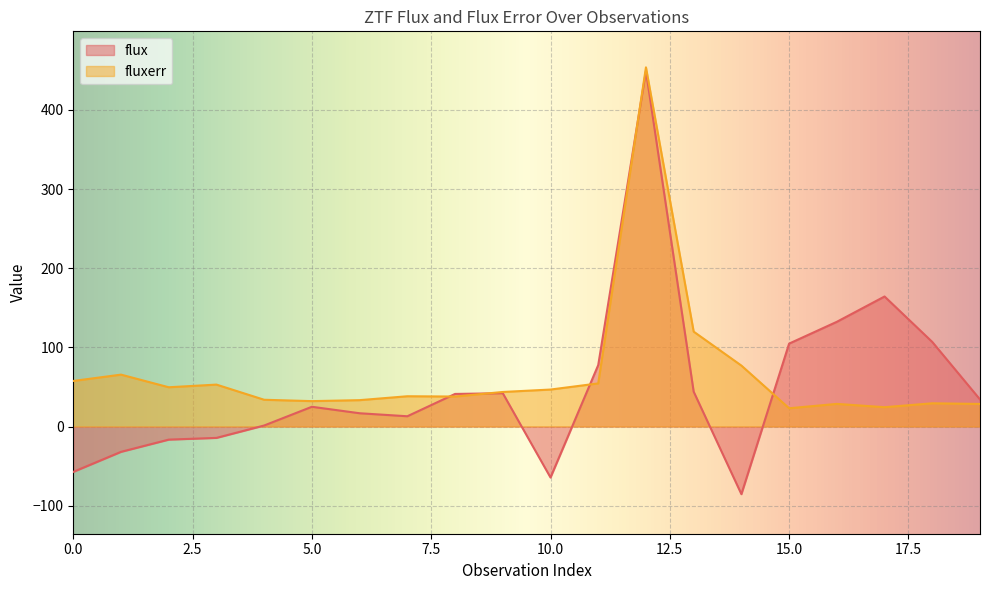

What are all the series names shown in the legend?

flux, fluxerr